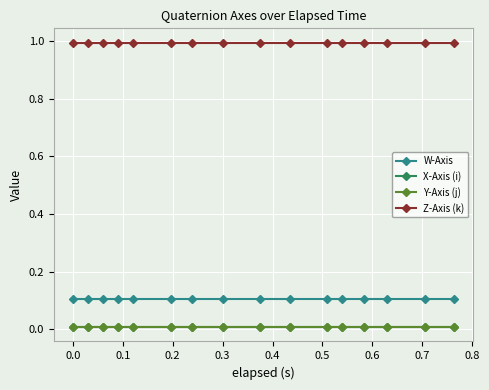

What is the value of the W-Axis point at the 14th from the left?

0.1